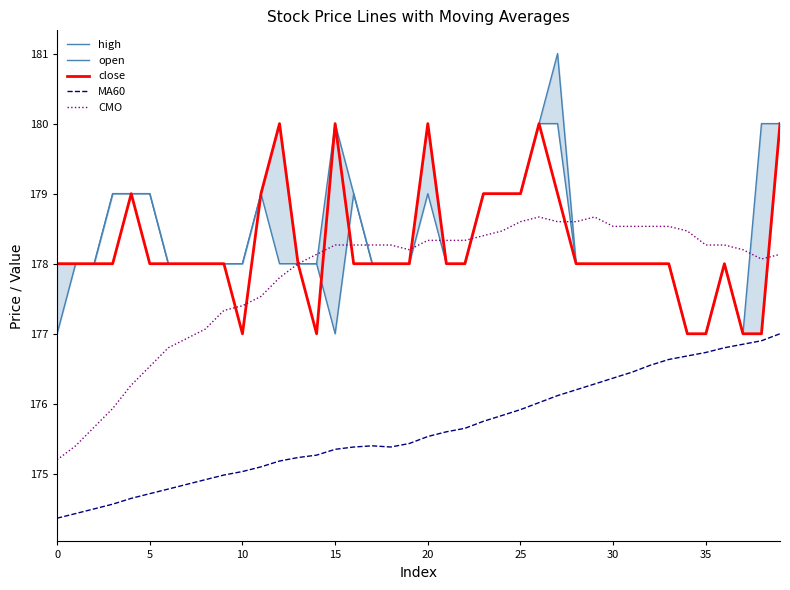

True or false: CMO and MA60 intersect in this chart.

False